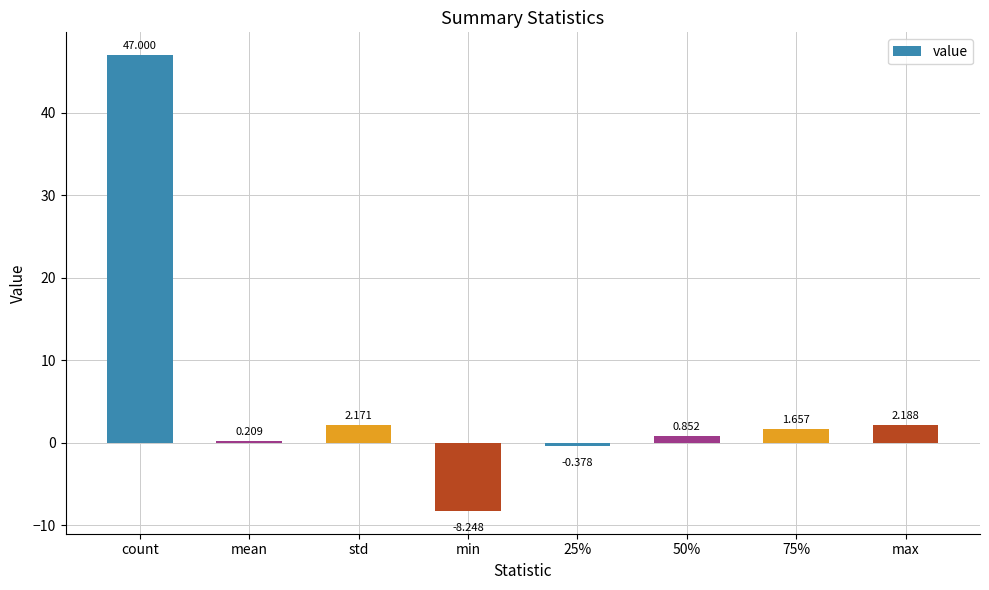

What is the average value?

5.7